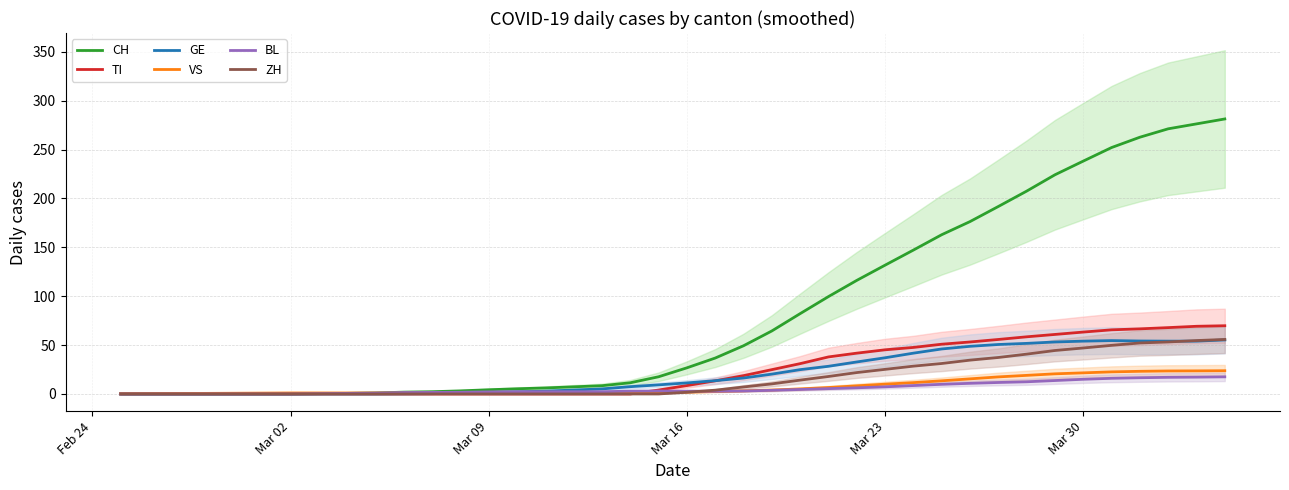

Which series has the largest total across all categories?

CH